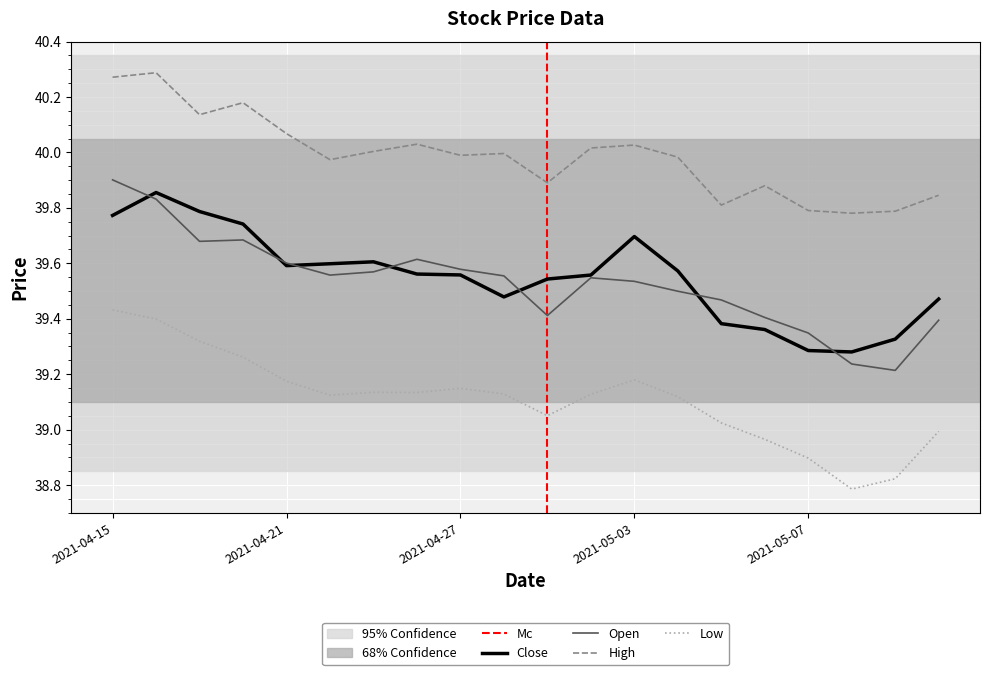

Which label corresponds to the largest value in the chart?

2021-04-16